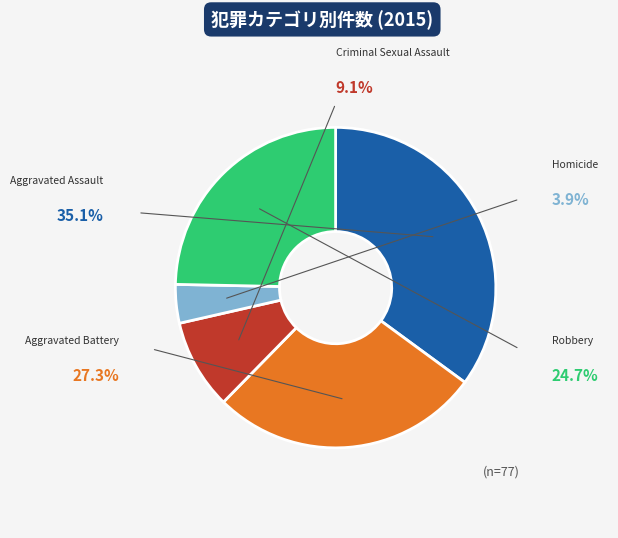

What is the largest slice in the pie chart?

Aggravated Assault